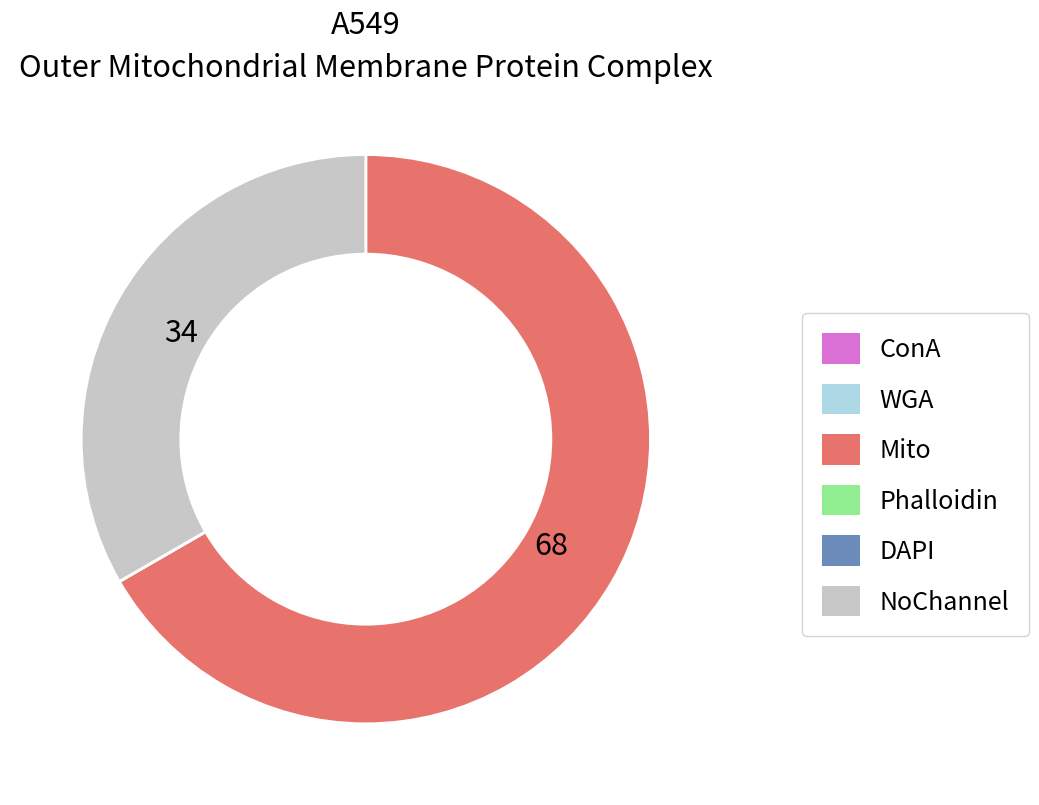

Is there a majority slice in this chart?

Yes